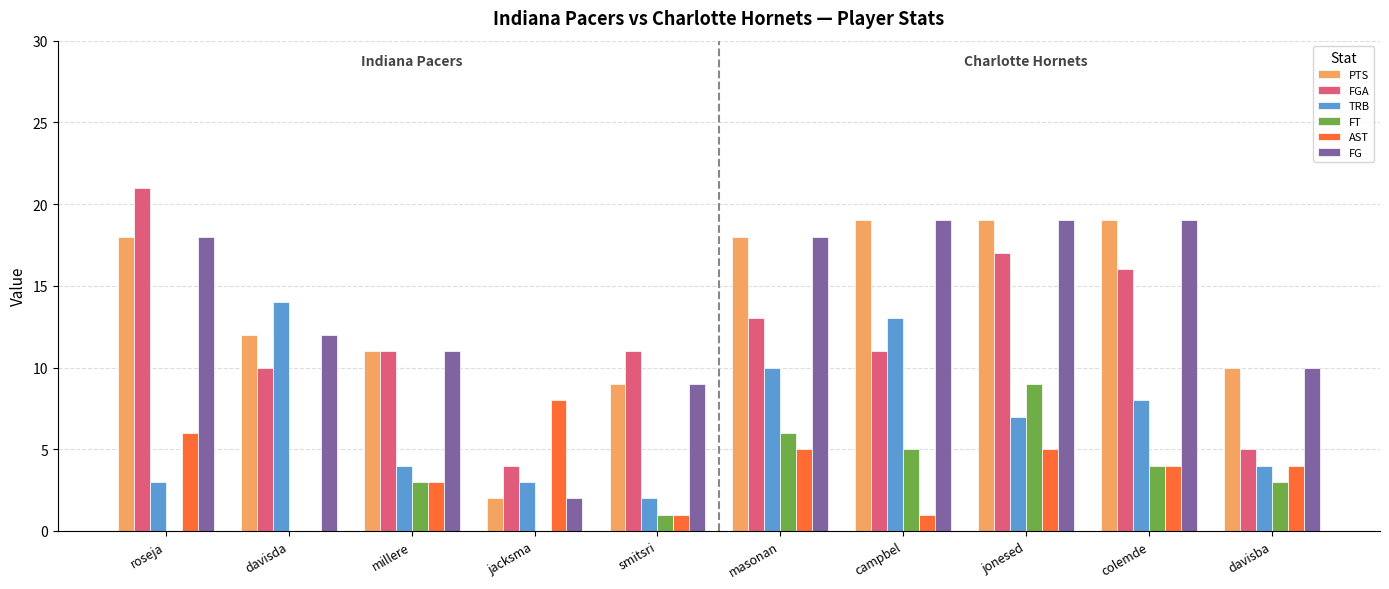

The FT series shows 4 at colemde. True or false?

True